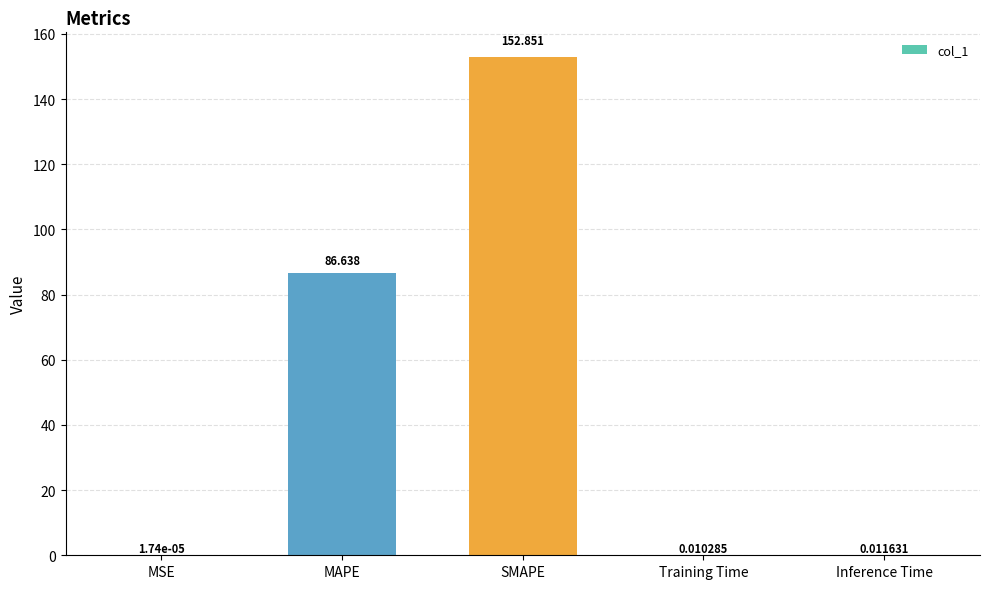

At which label is the value closest to 76?

MAPE